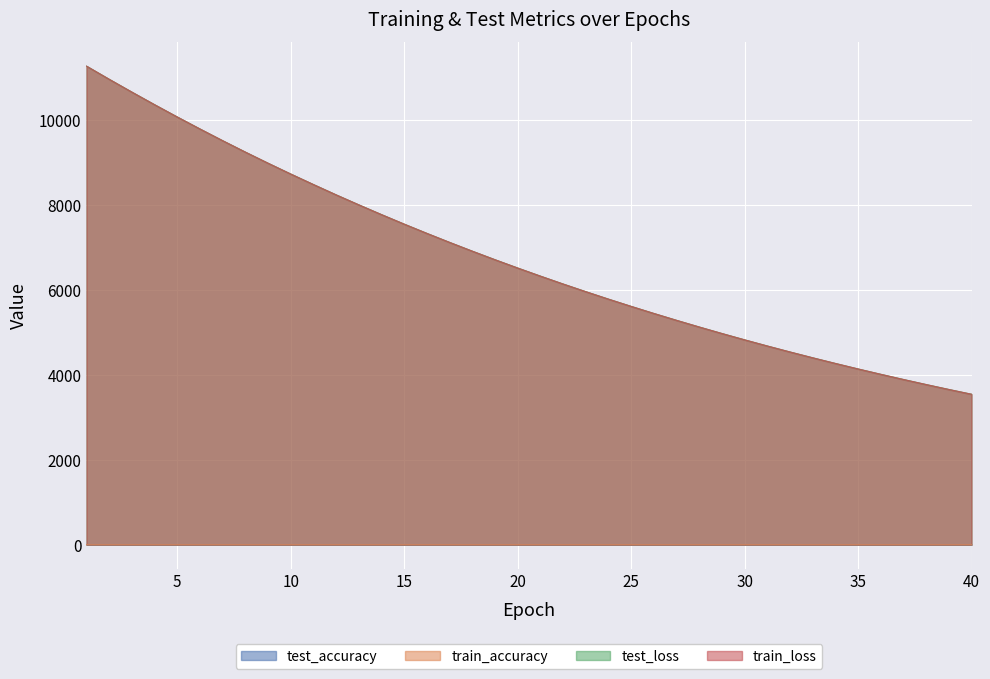

True or false: test_accuracy and test_loss intersect in this chart.

False